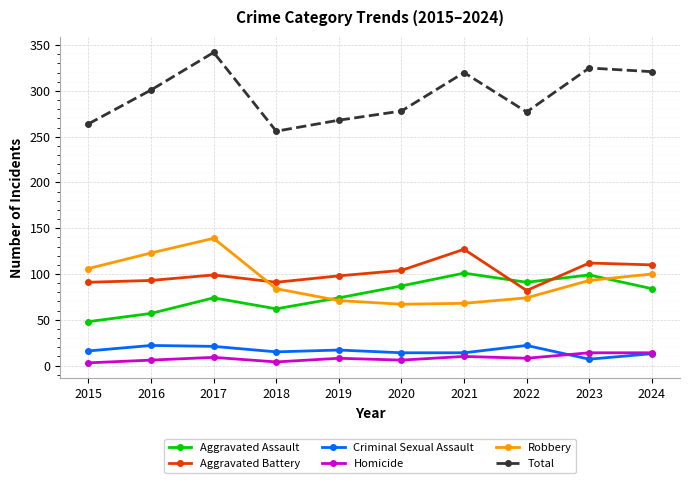

True or false: Robbery has more than 0 points higher than both neighbors.

True